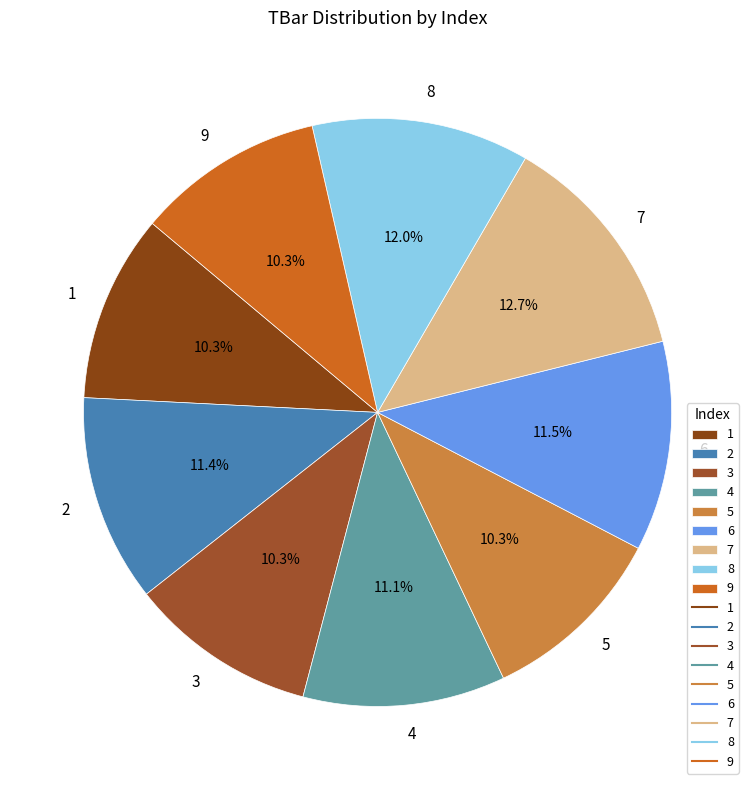

How many segments does this pie chart have?

9